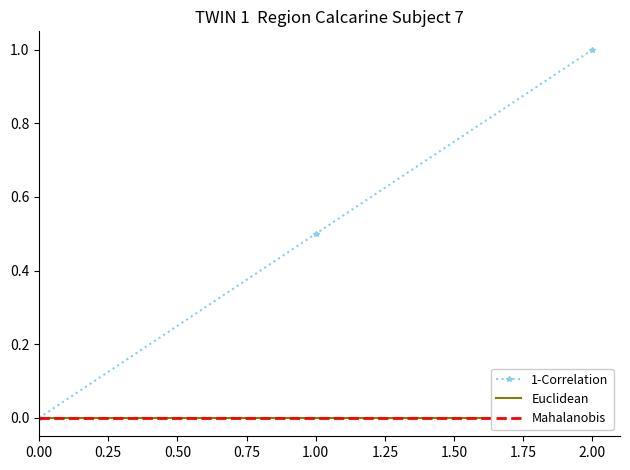

The 1-Correlation series shows 0.0 at 0.00. True or false?

True